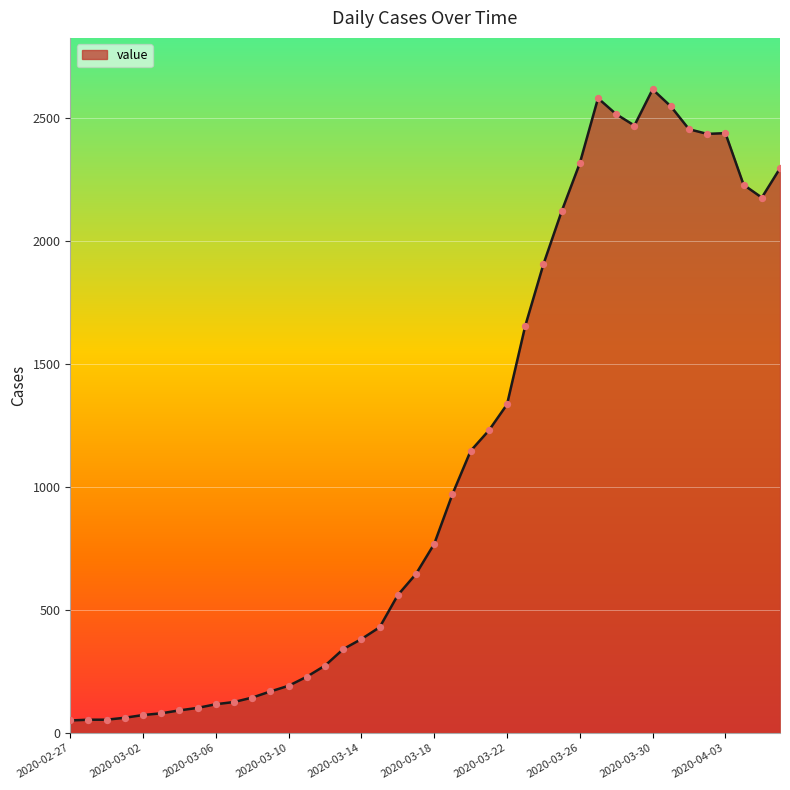

Is this an area chart (filled region under the line)?

Yes